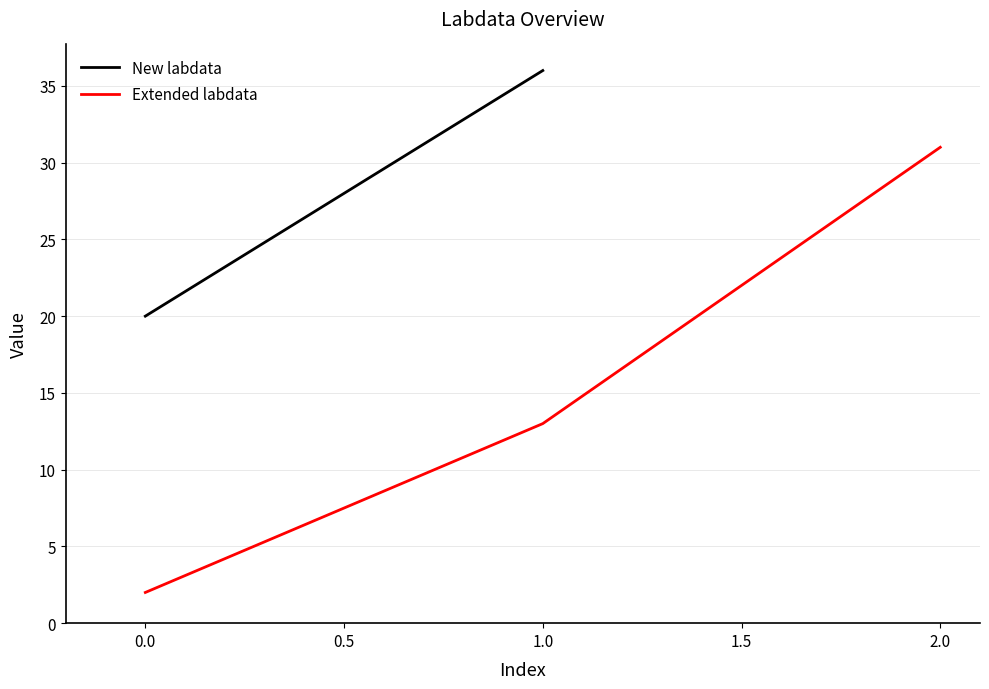

Rank the categories by Extended labdata value from highest to lowest.

2.0, 1.0, 0.0